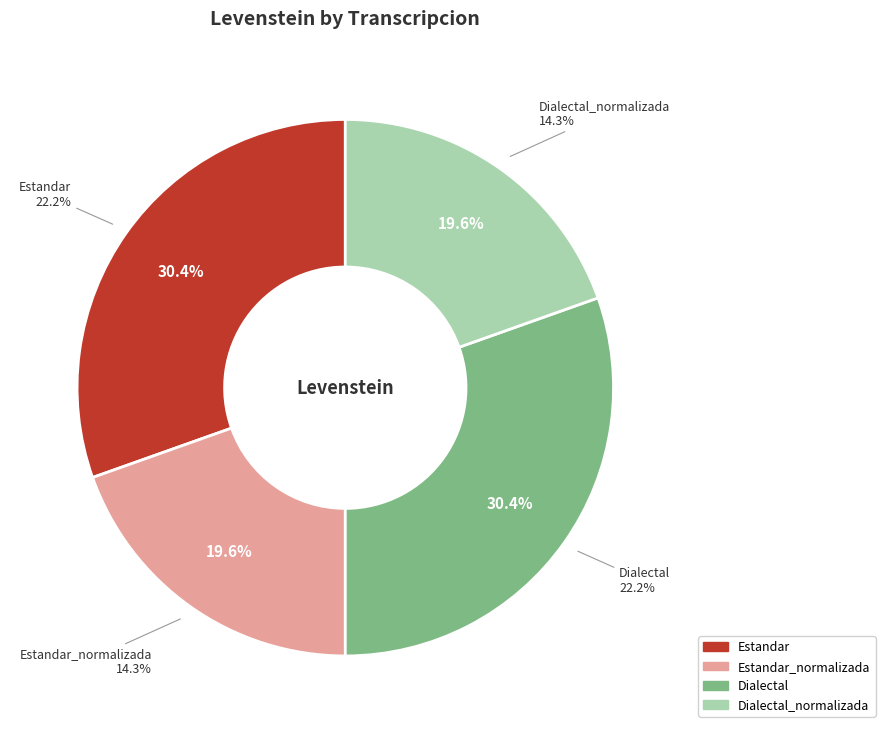

How many segments does this pie chart have?

4